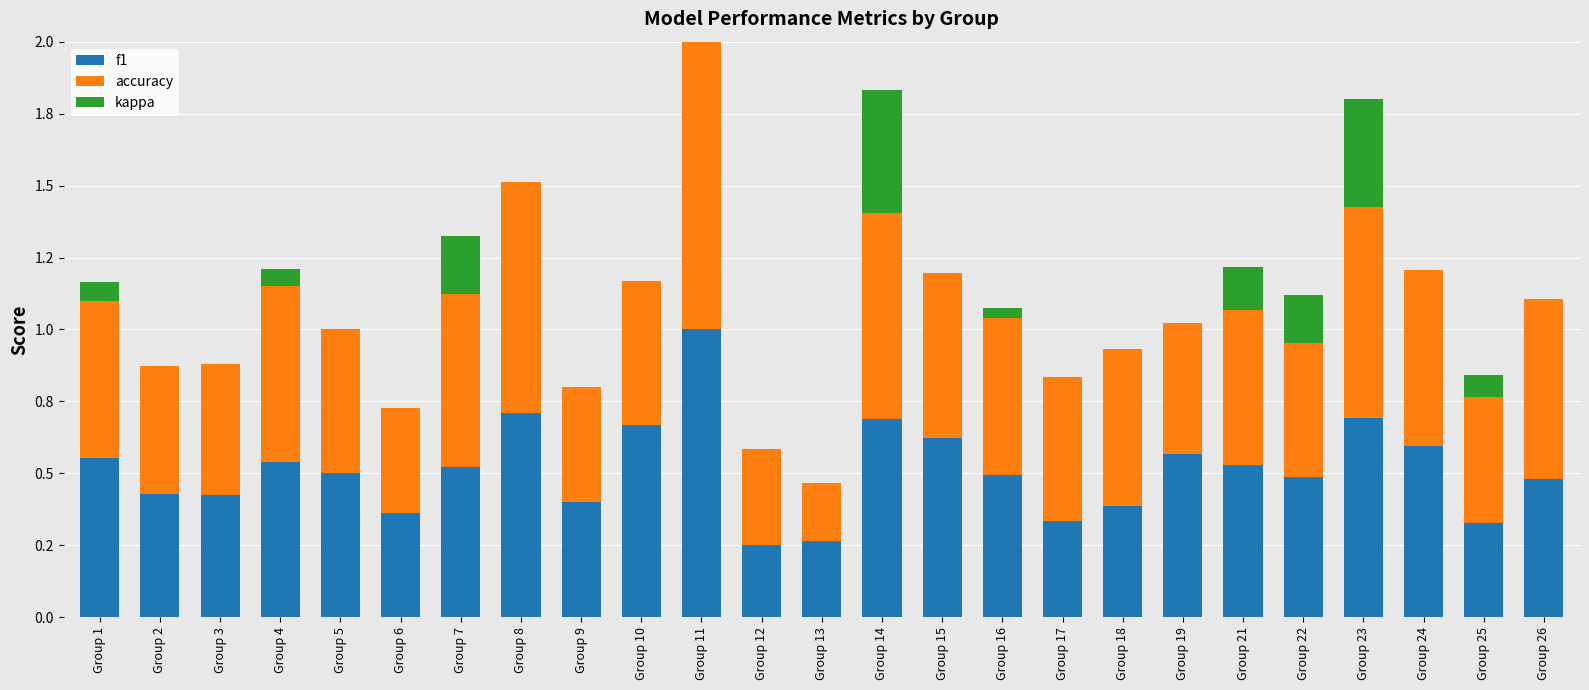

What are all the series names shown in the legend?

f1, accuracy, kappa